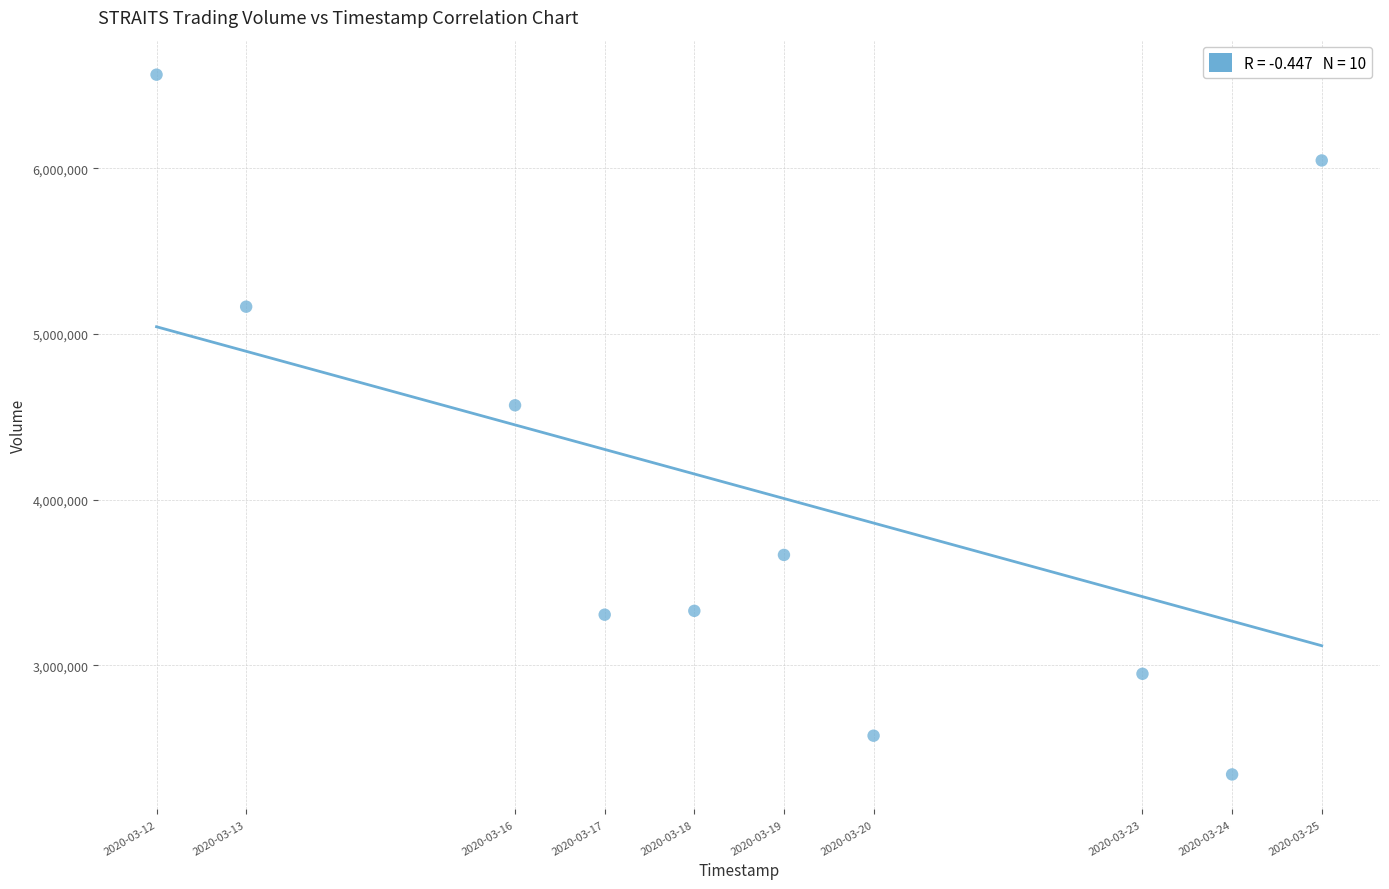

What Y value in the scatter plot is closest to 4453650?

4570000